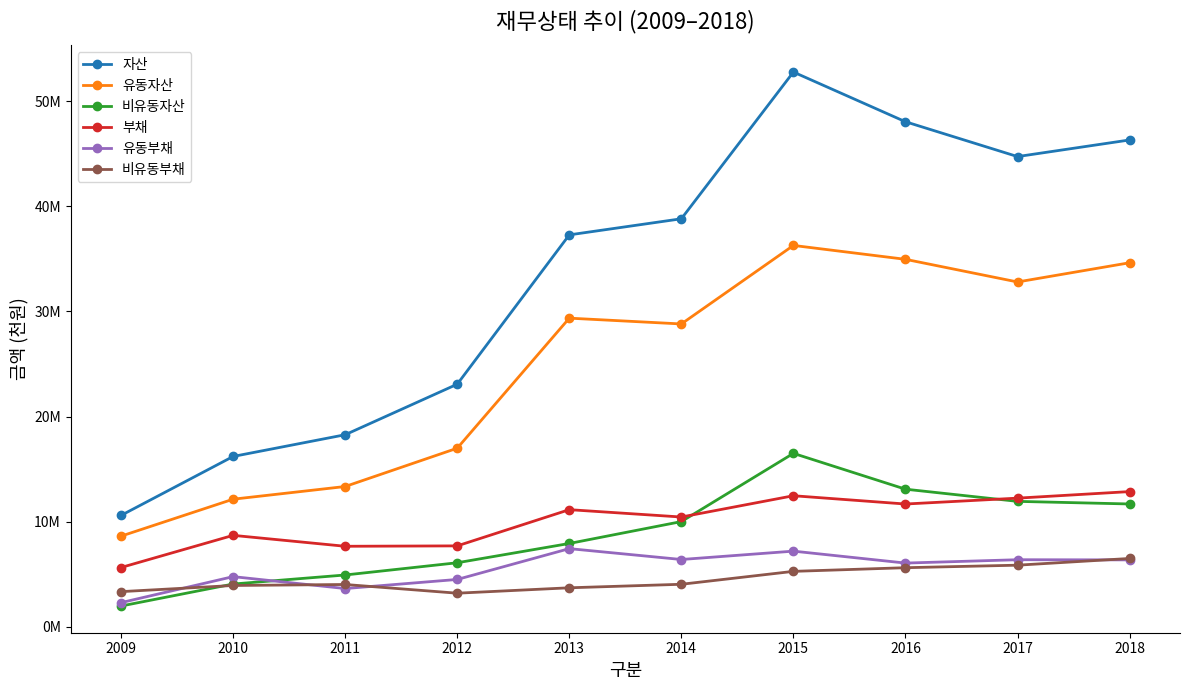

Which series has the largest range (max minus min)?

자산